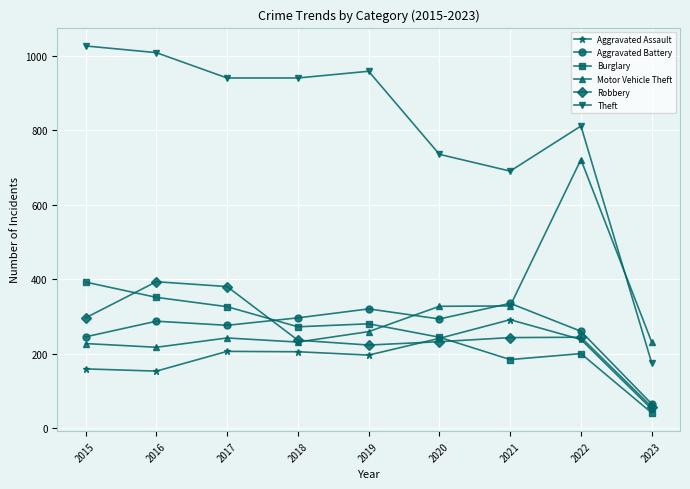

In Aggravated Assault, how many points are higher than both neighbors (excluding endpoints)?

2